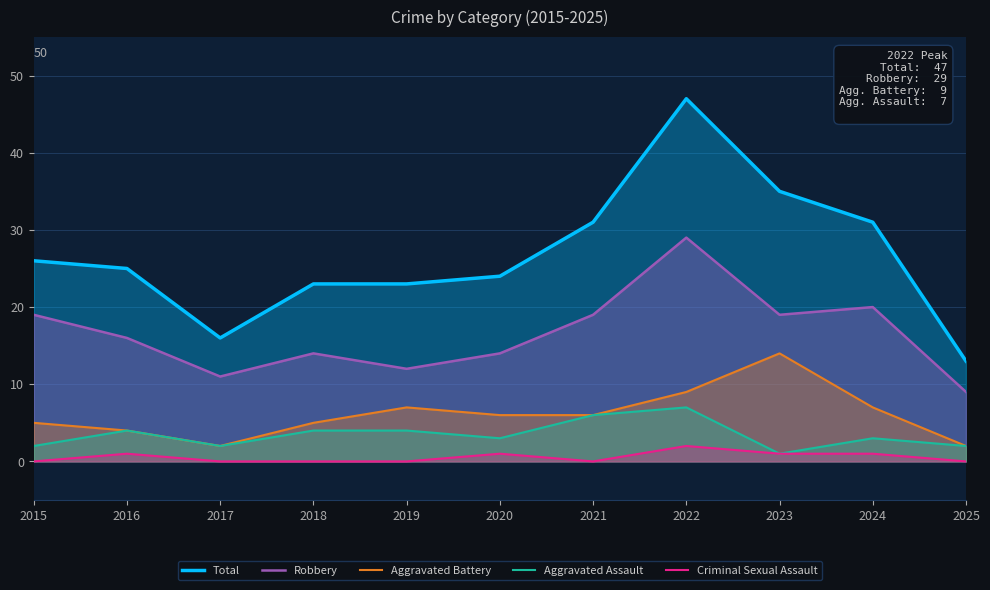

At which label is Robbery closest to 19?

2015